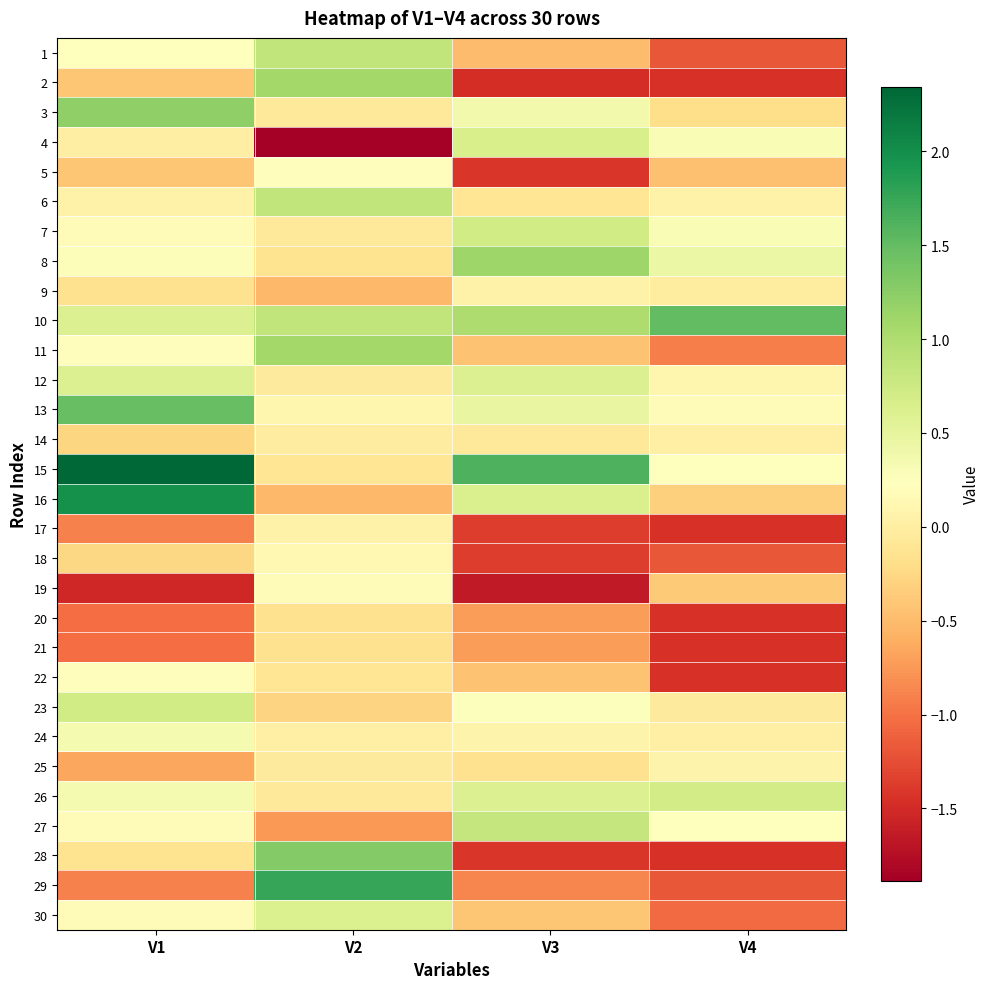

Rank the series by their maximum value, from highest to lowest.

15, 16, 29, 10, 13, 28, 3, 8, 2, 11, 1, 6, 27, 23, 7, 26, 4, 30, 12, 24, 22, 5, 19, 18, 25, 9, 17, 14, 20, 21